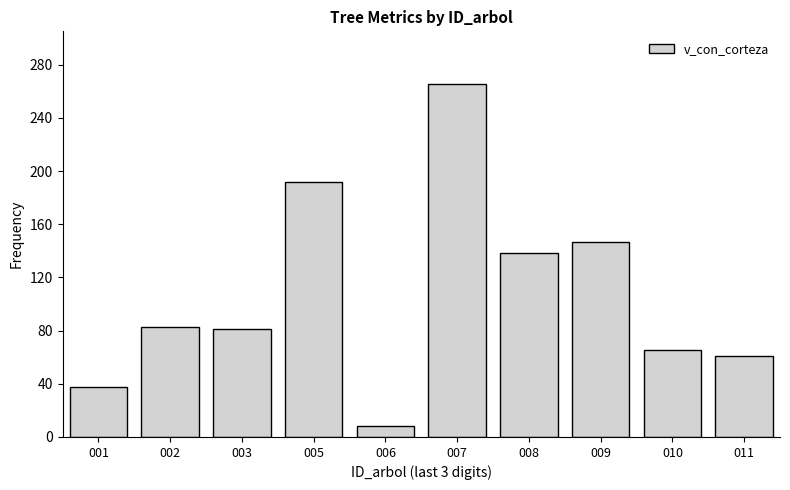

What is the change in value from 006 to 007?

+257.2